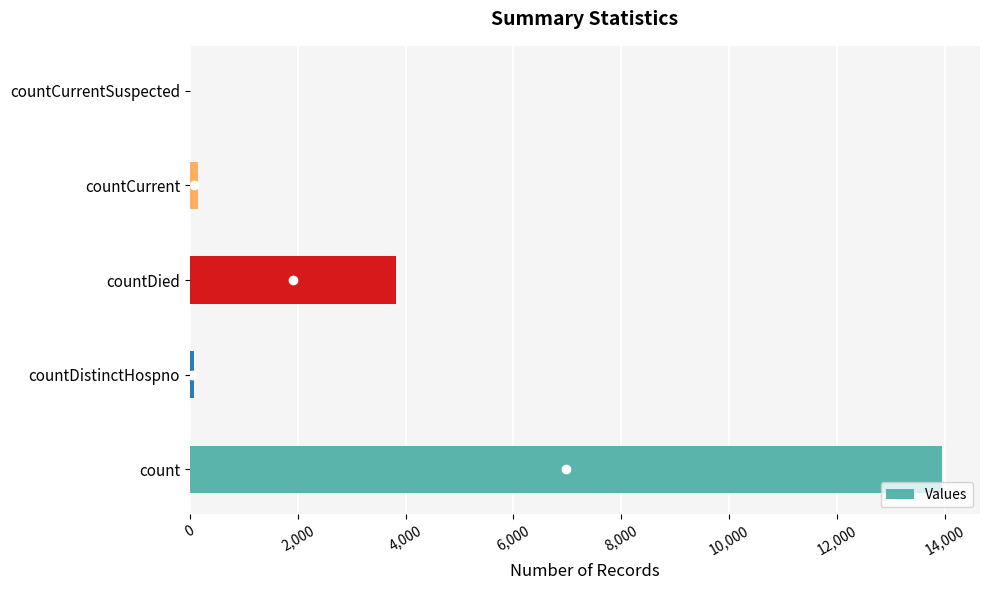

How many distinct data groups are displayed?

1